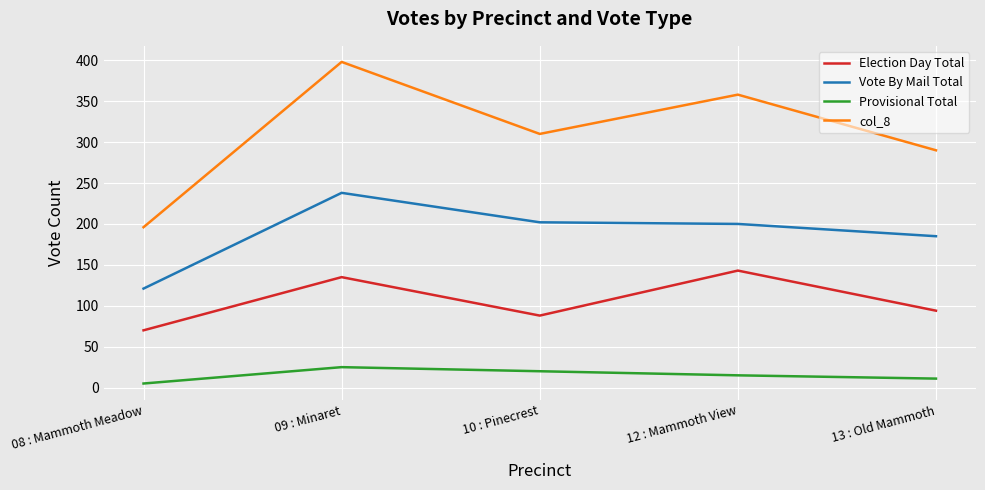

Does the chart display data point markers on the line(s)?

No